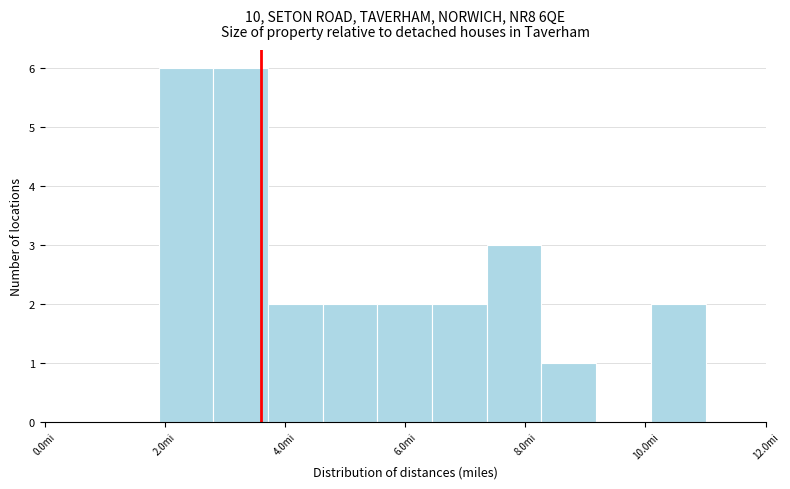

Reading left to right, transcribe this chart: for each bar, give the range it covers on the x-axis and its height. Neither the bar edges nor the heights are printed on the chart, so give them approximately, as read against the axes.

2.0 to 2.8: 6
2.8 to 3.8: 6
3.8 to 4.6: 2
4.6 to 5.6: 2
5.6 to 6.4: 2
6.4 to 7.4: 2
7.4 to 8.2: 3
8.2 to 9.2: 1
9.2 to 10.0: 0
10.0 to 11.0: 2